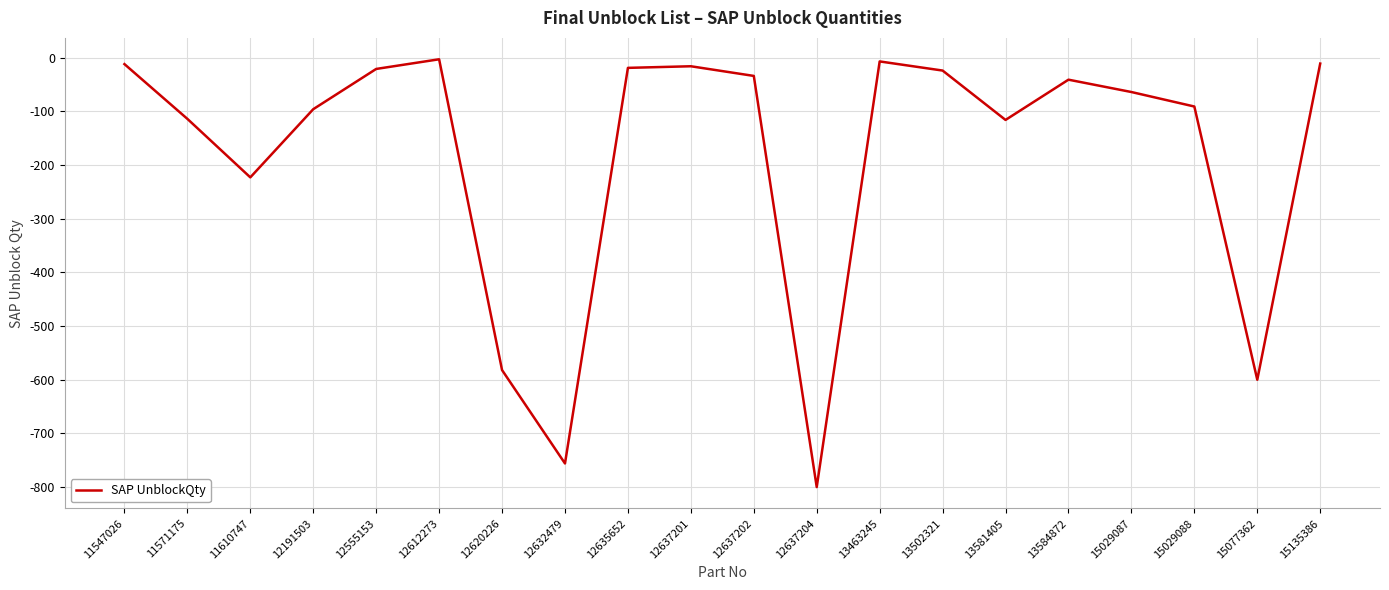

What is the difference between the maximum and minimum values?

797